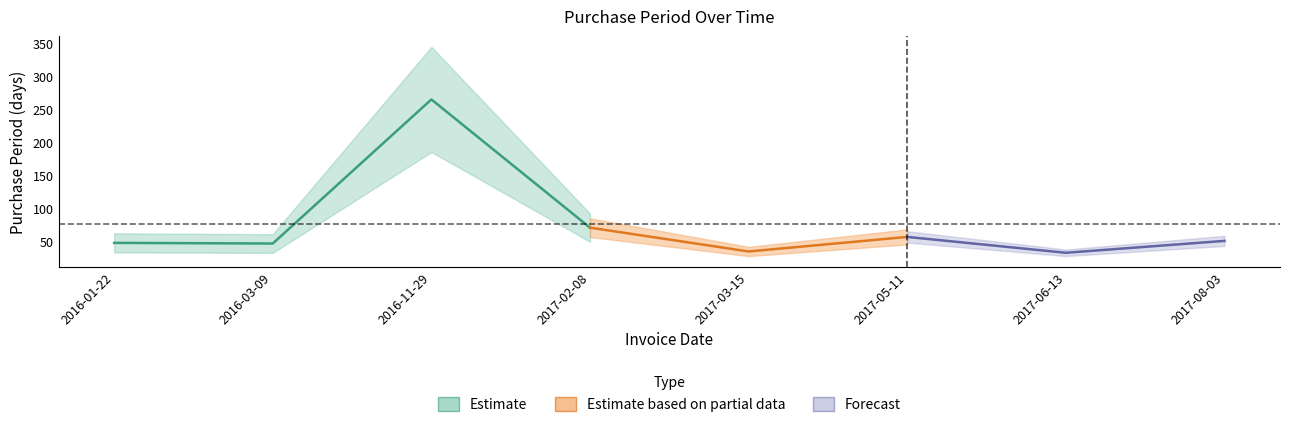

At which category does the data reach its first local peak?

2016-11-29